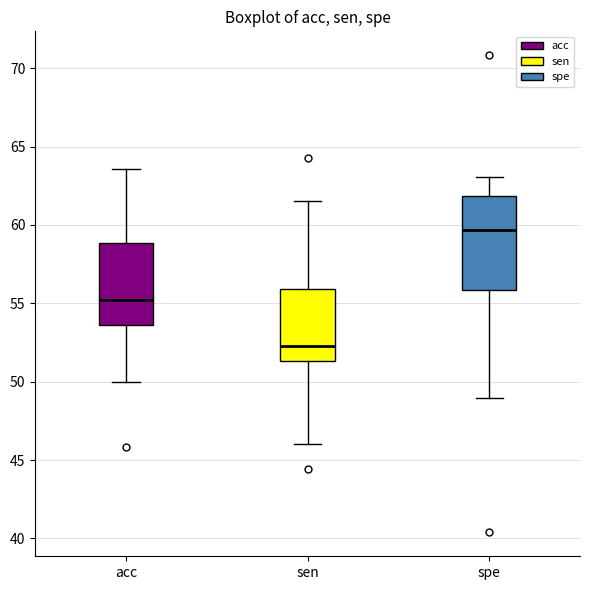

Where is the upper edge of the box for sen on the y-axis? The values are not printed on the chart, so give them approximately, as read against the axis.

56.0